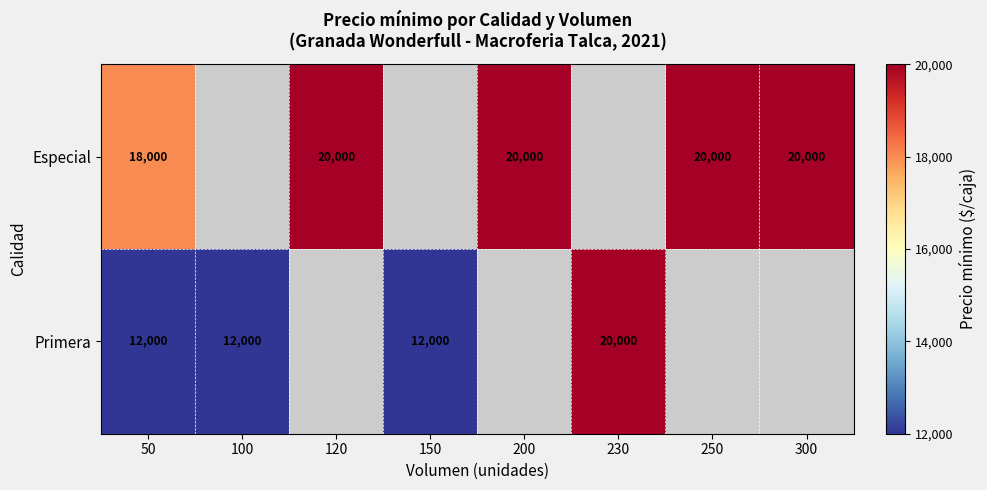

True or false: Primera has a value of 34999 at 230.

False